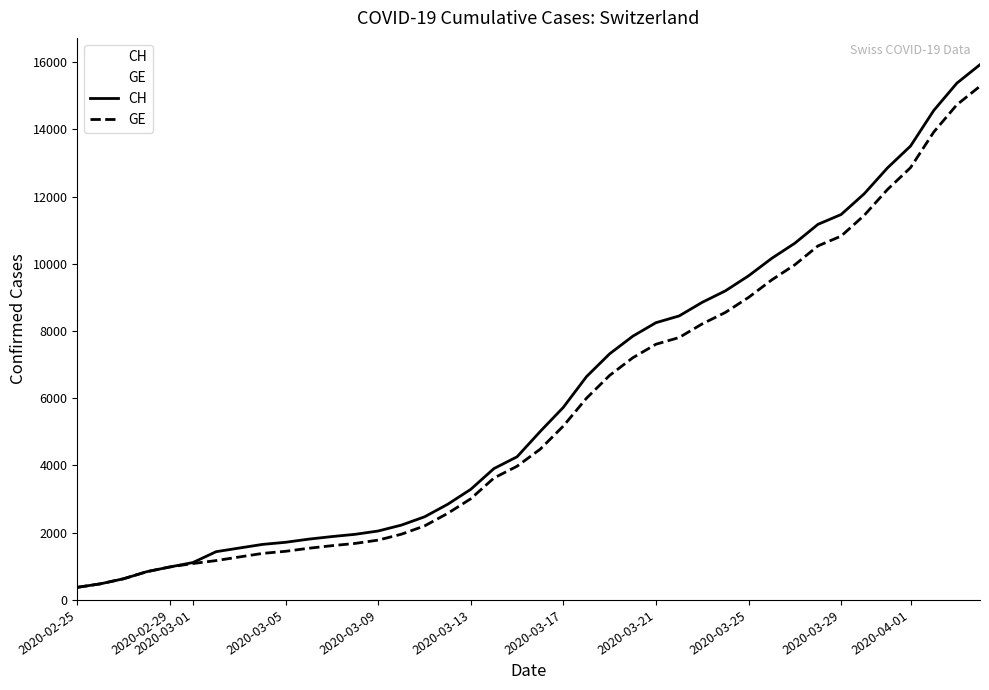

What is the minimum value for GE?

375